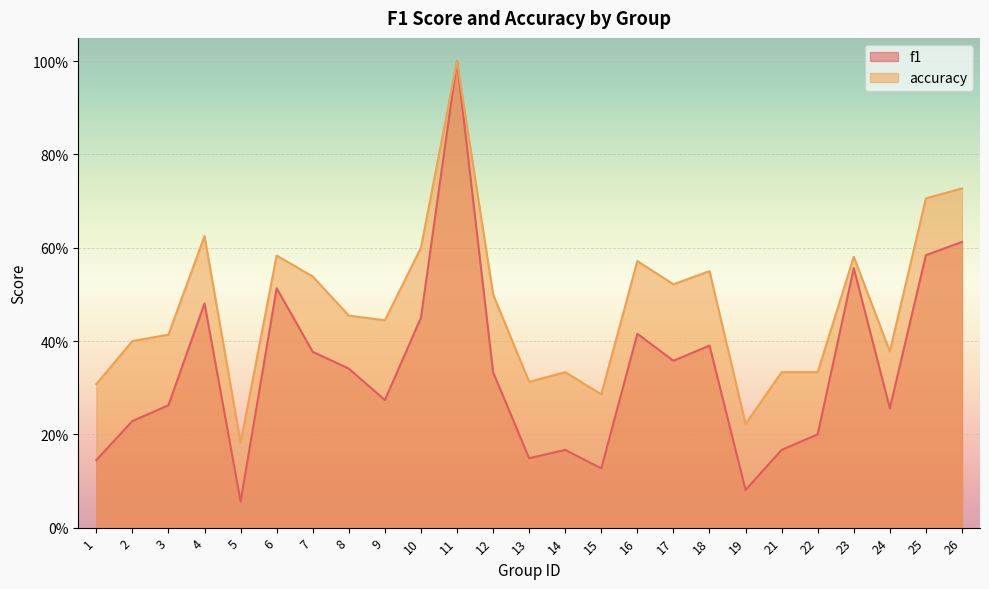

What are all the series names shown in the legend?

f1, accuracy